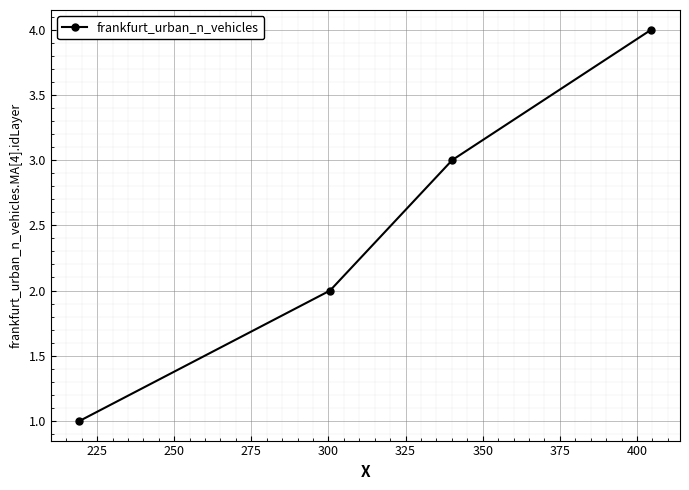

What is the difference between the maximum and minimum values?

3